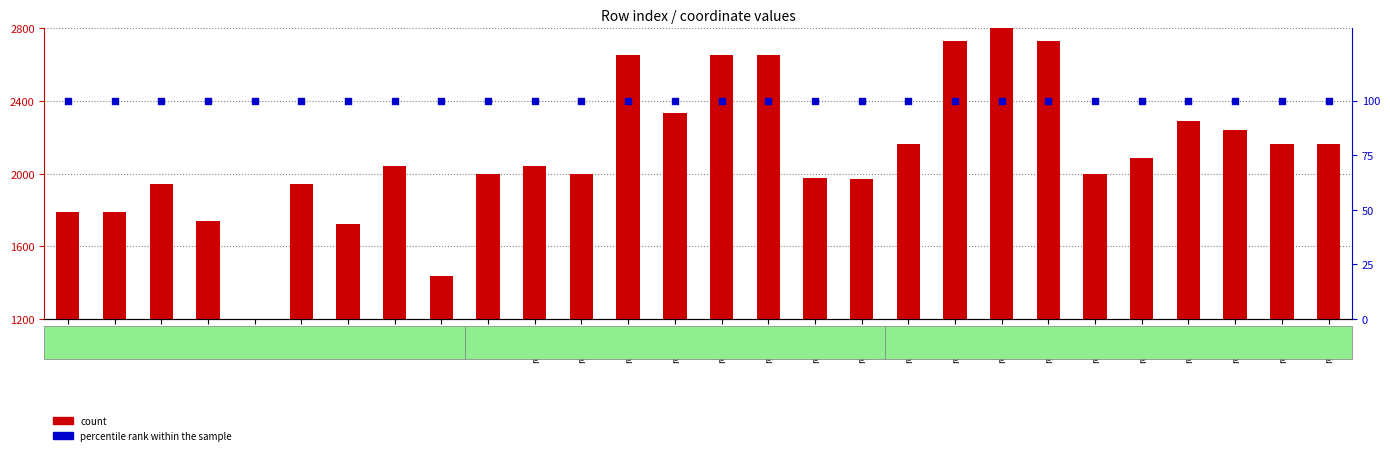

Which series has the largest total across all categories?

count